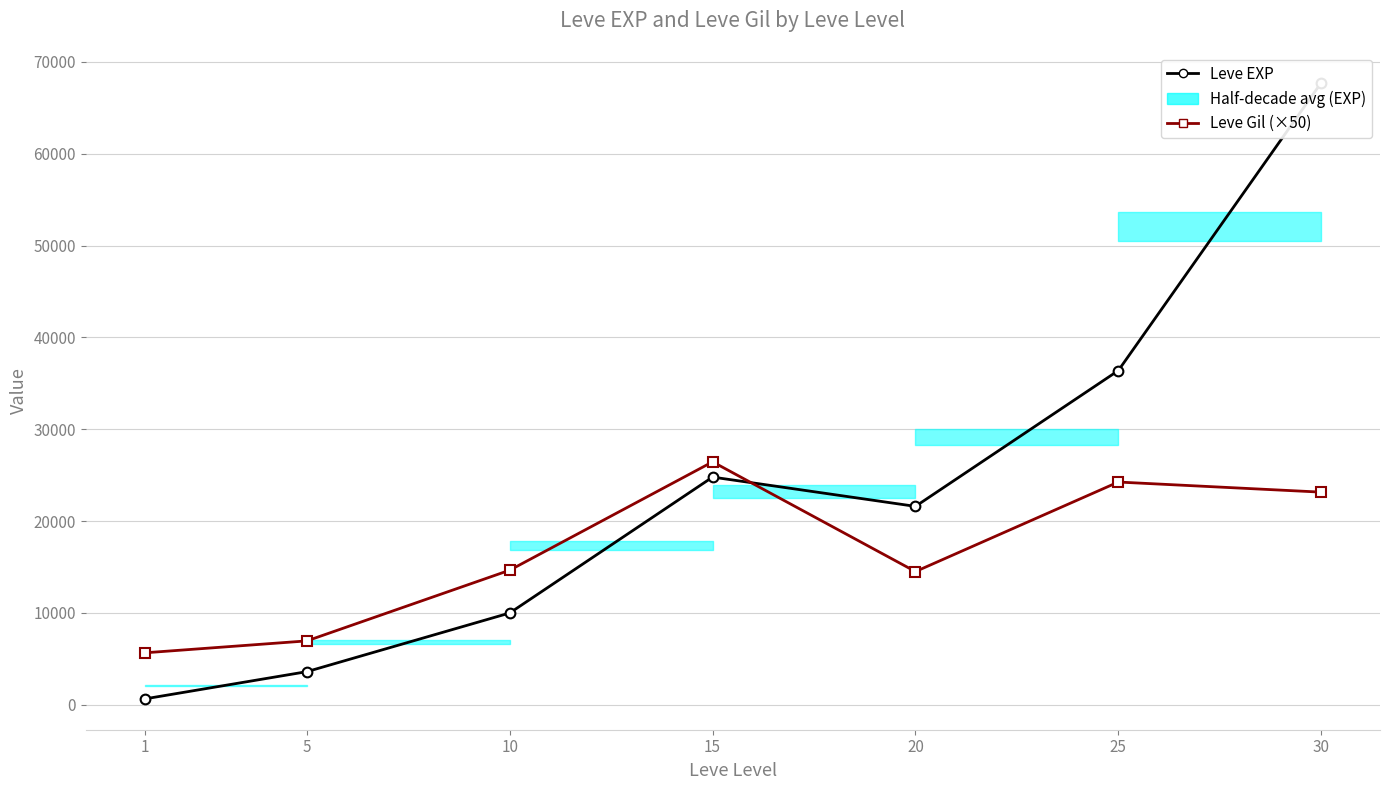

At which category does the chart reach its peak across all series?

30